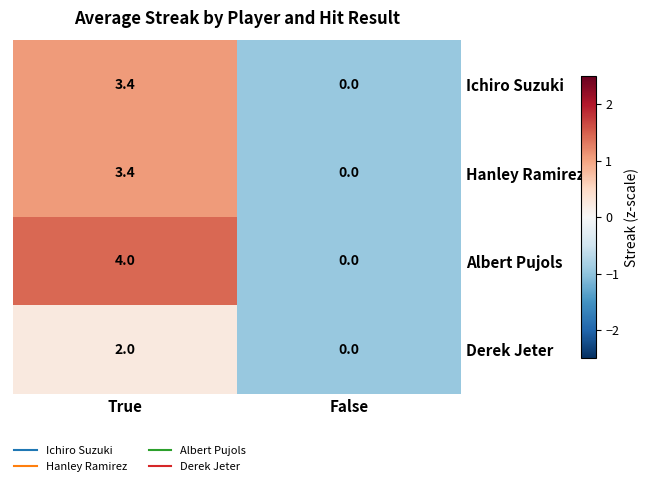

What is the spread (max minus min) of values at True?

2.0